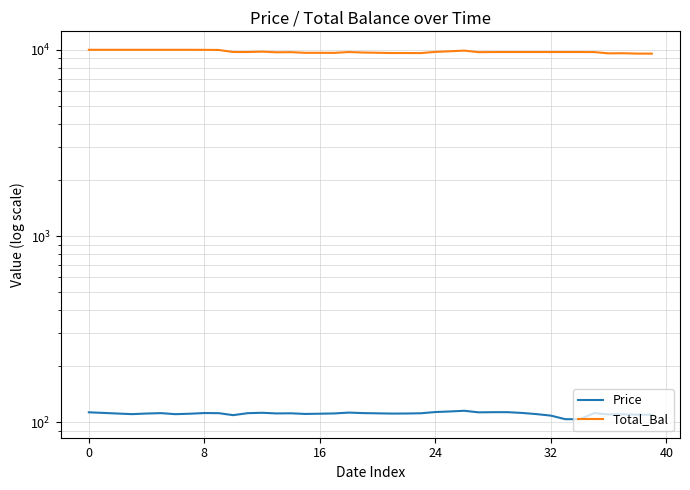

What is the minimum value for Total_Bal?

9536.2